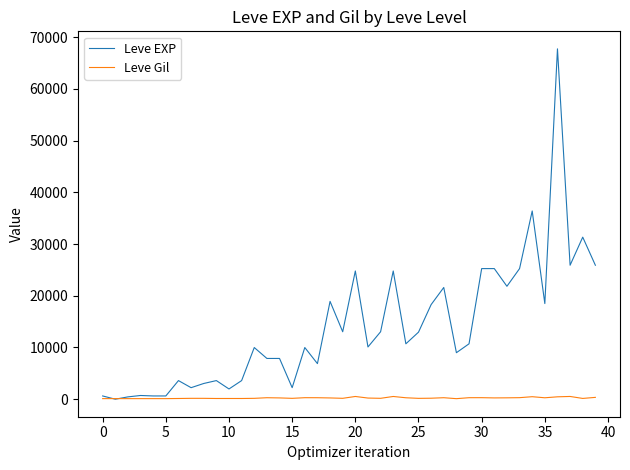

Which series has the largest range (max minus min)?

Leve EXP